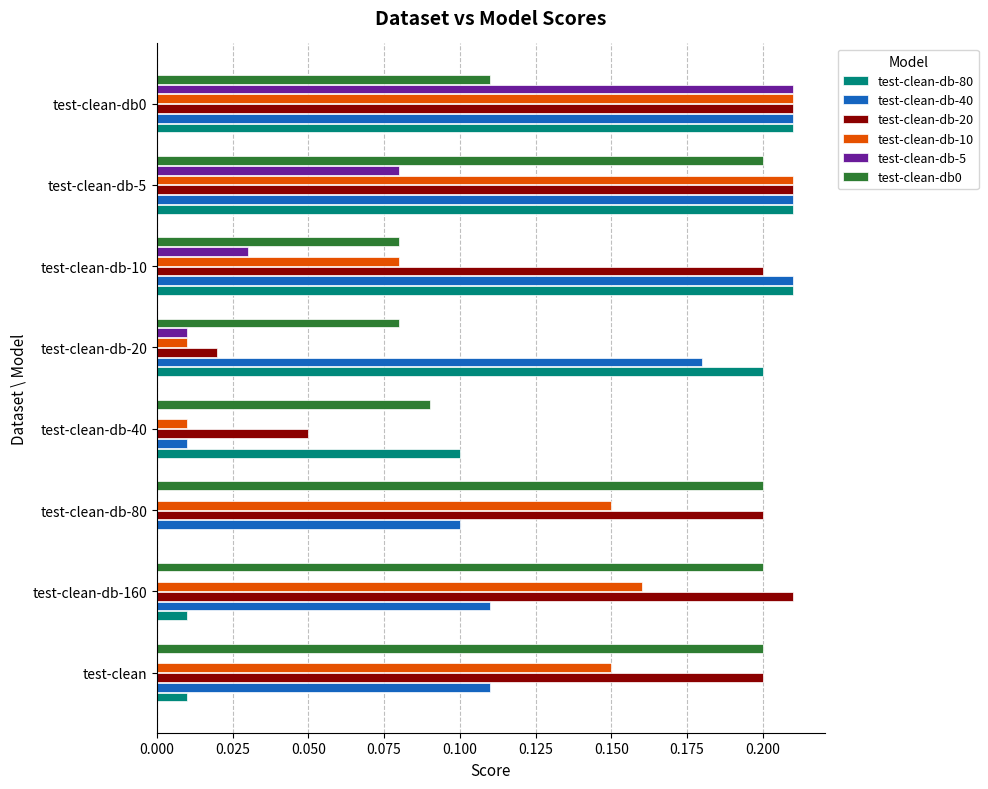

The value of test-clean-db-80 at test-clean-db-20 is 0.2. True or false?

True